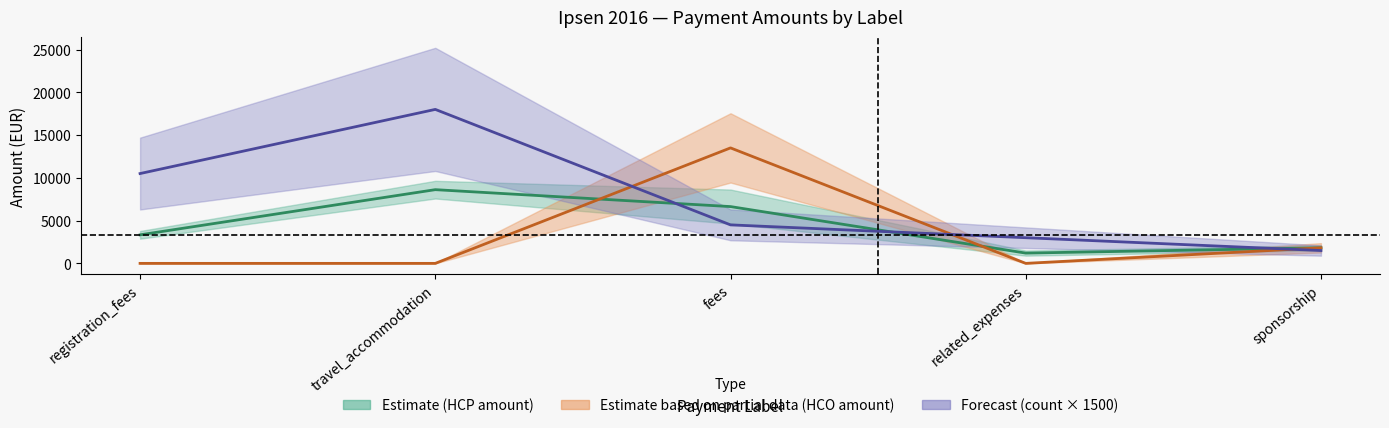

How many values in the amount series are below 3335?

2